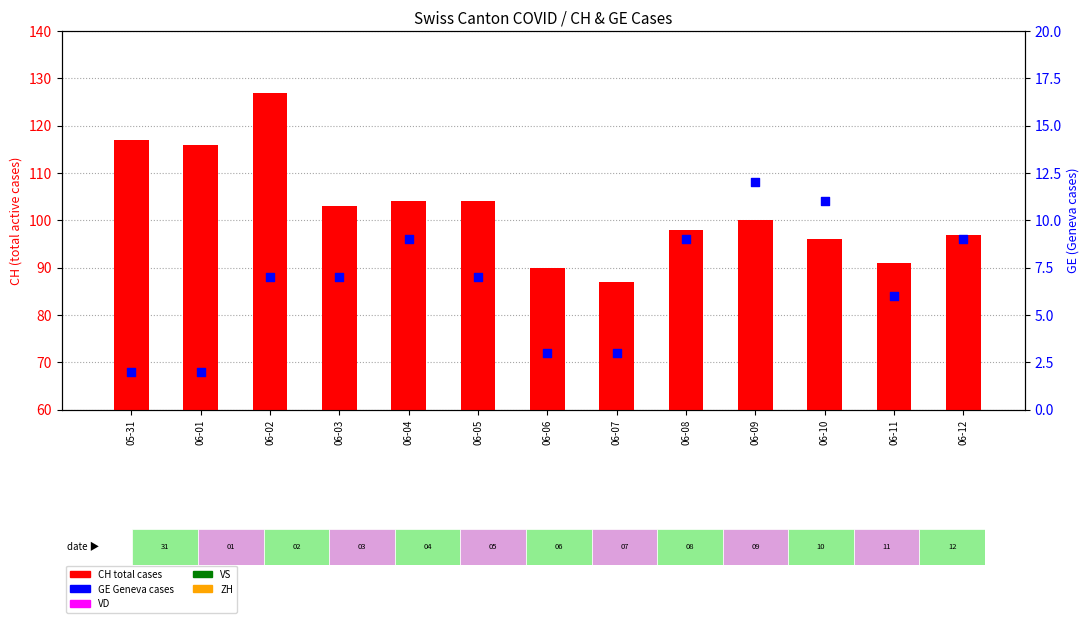

Is the value of VS at 06-03 greater than the value of CH (total cases) at 06-04?

No